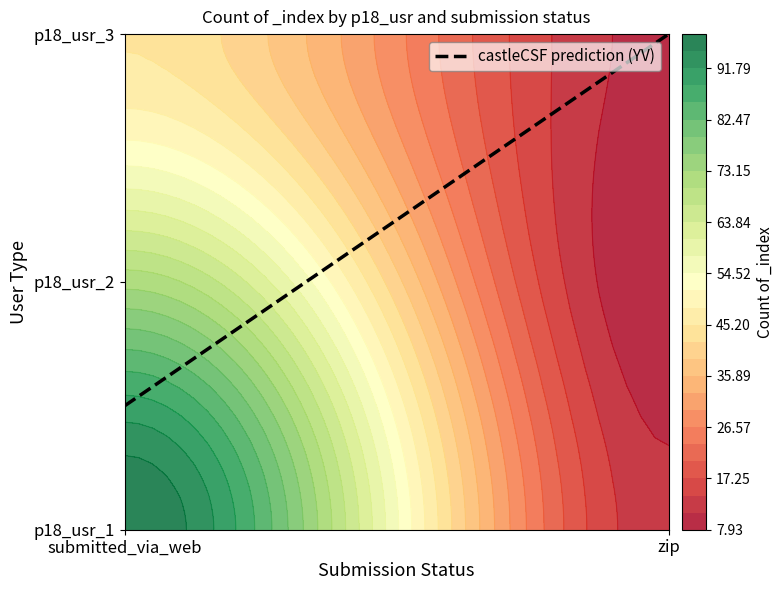

Between submitted_via_web and zip, which is larger?

submitted_via_web